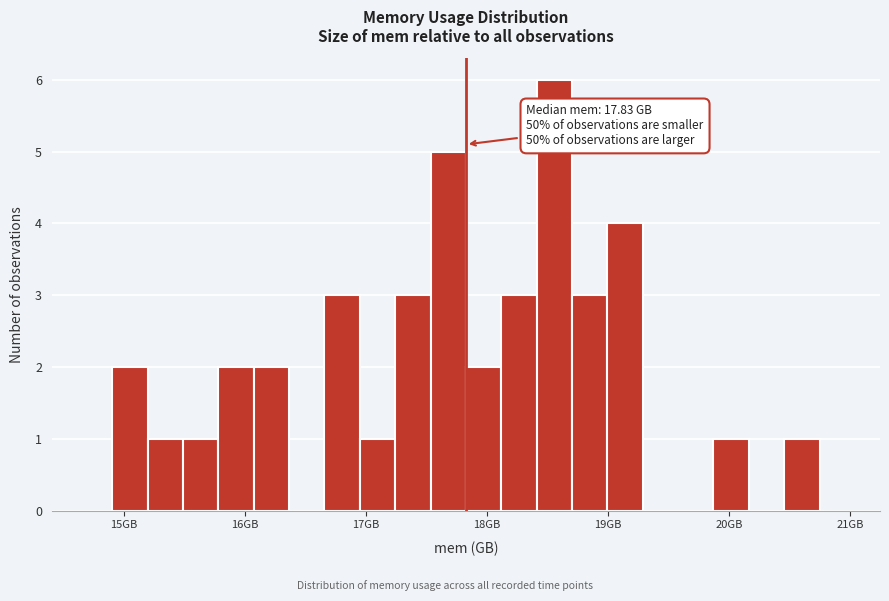

Around what value on the x-axis is the tallest bar? Give the approximate position of its centre, as read against the axis.

18.6